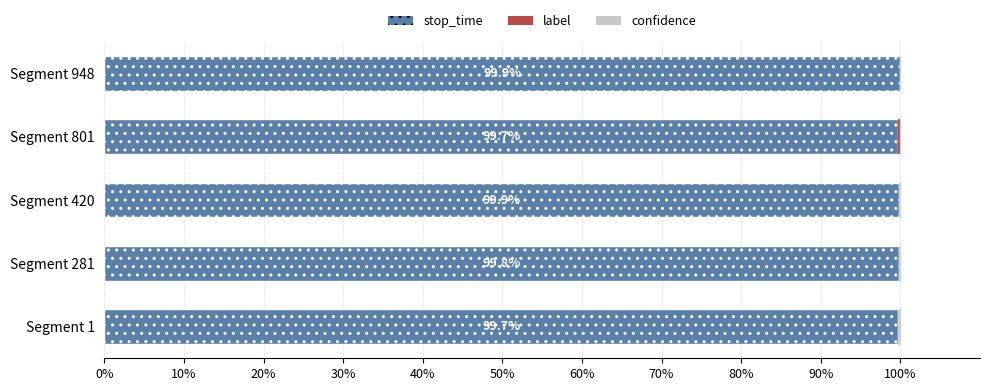

What is the highest value of the stop_time series?

99.9